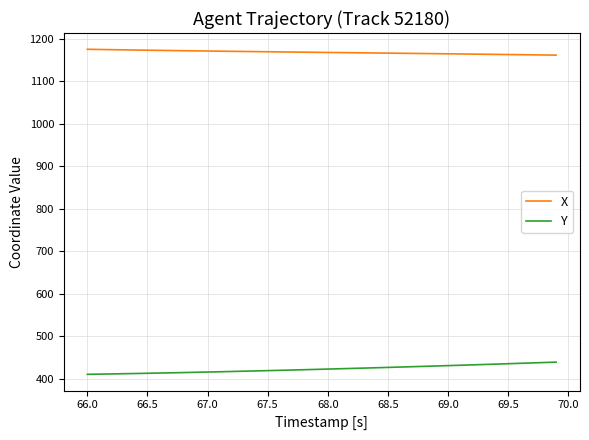

Which series has the widest spread of values?

Y